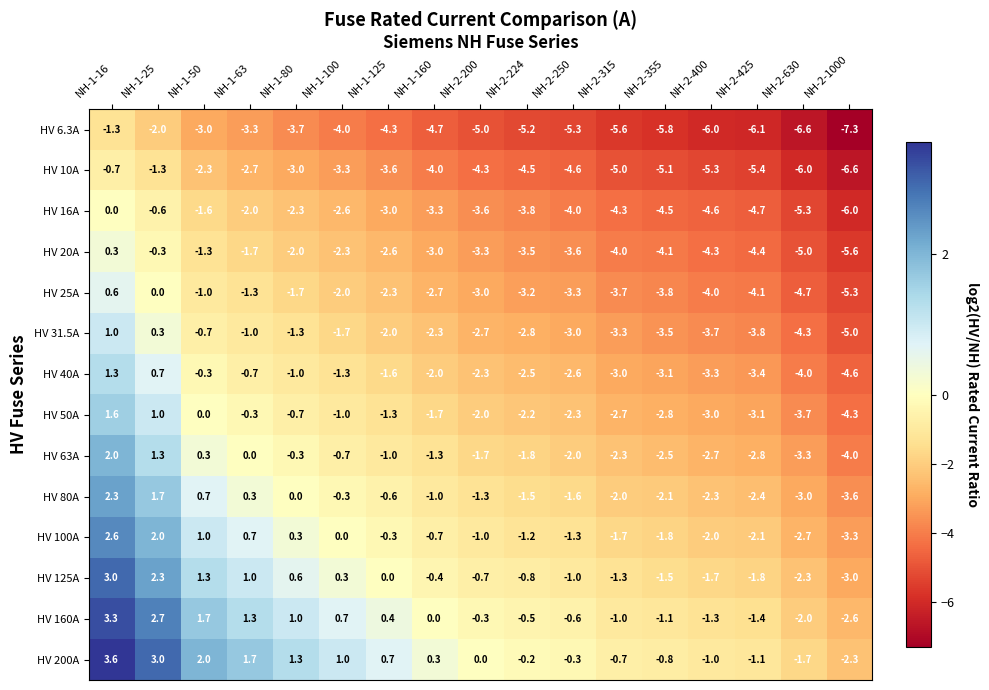

Rank the series at NH-2-1000 from lowest to highest value.

HV 6.3A, HV 10A, HV 16A, HV 20A, HV 25A, HV 31.5A, HV 40A, HV 50A, HV 63A, HV 80A, HV 100A, HV 125A, HV 160A, HV 200A